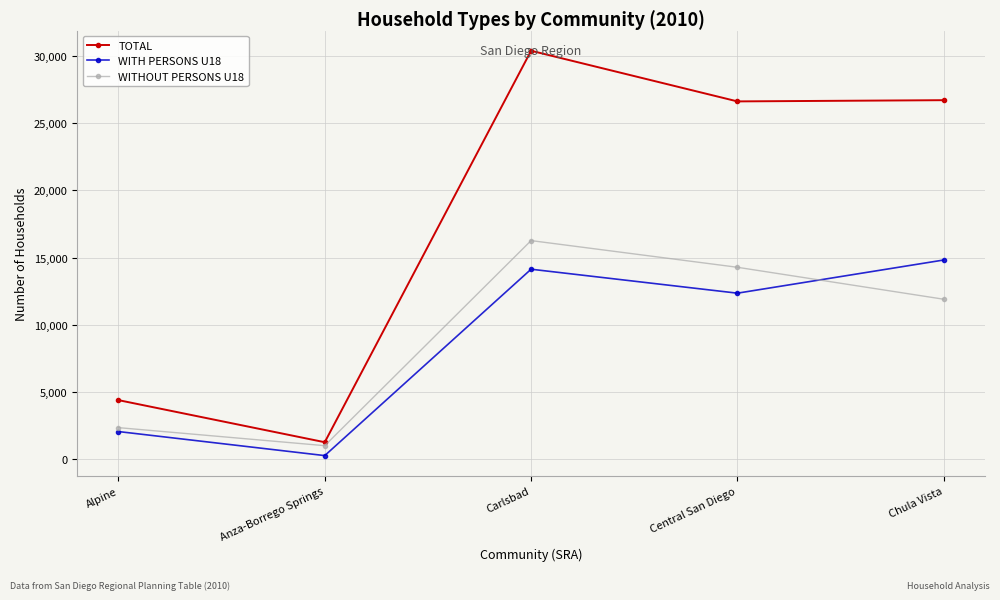

Does the chart display data point markers on the line(s)?

Yes